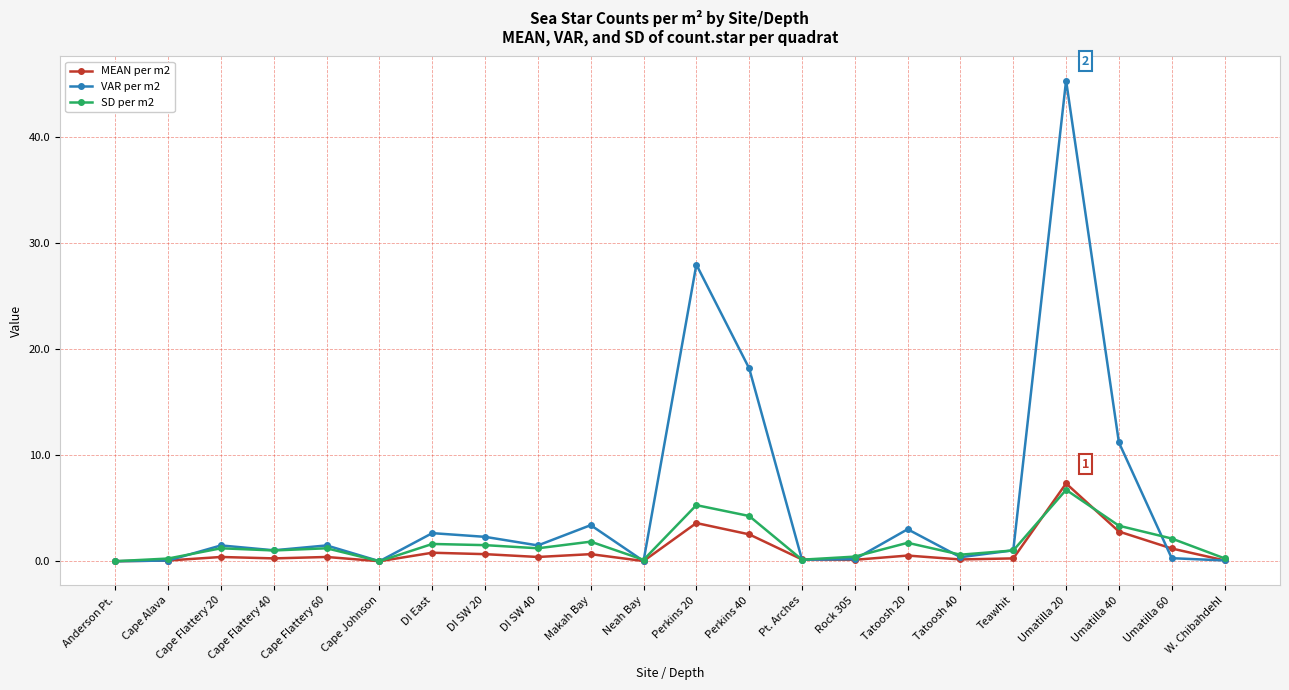

The value of MEAN per m2 at Anderson Pt. is -3.3. True or false?

False